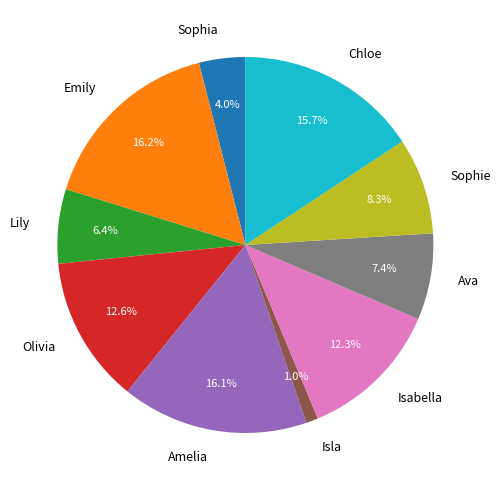

What is the smallest slice in the pie chart?

Isla